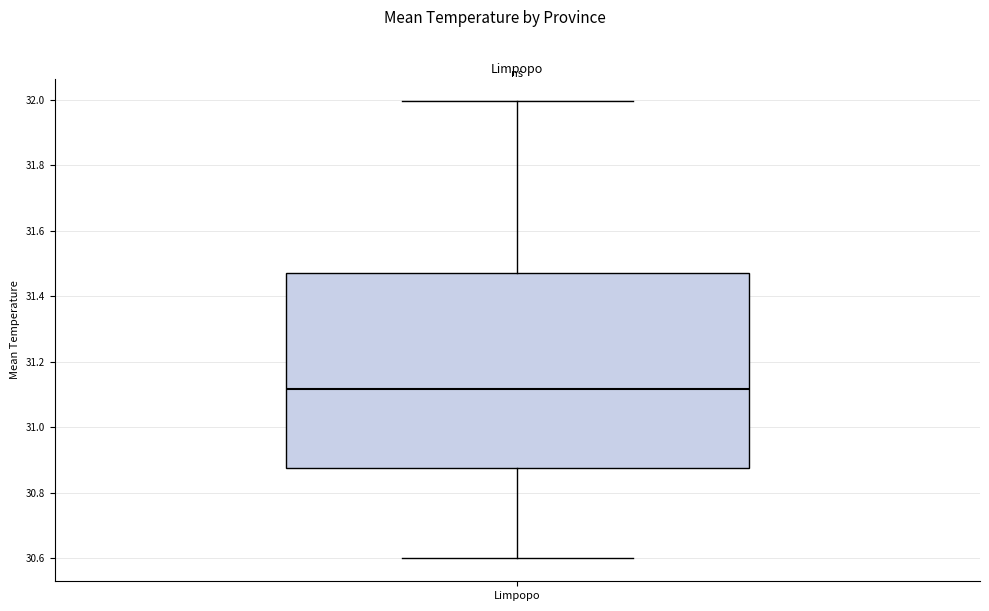

Where is the lower edge of the box for Limpopo on the y-axis? The values are not printed on the chart, so give them approximately, as read against the axis.

30.88